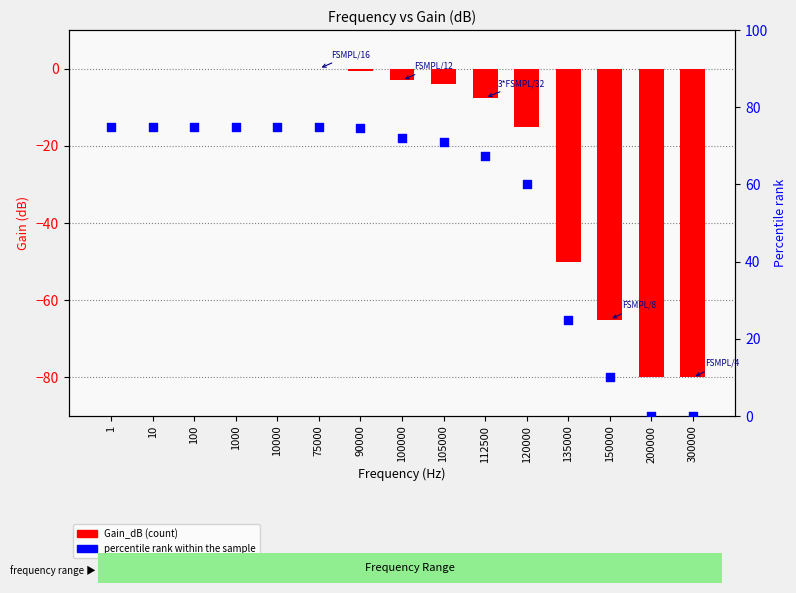

Which series contains the highest Y value?

percentile rank within the sample